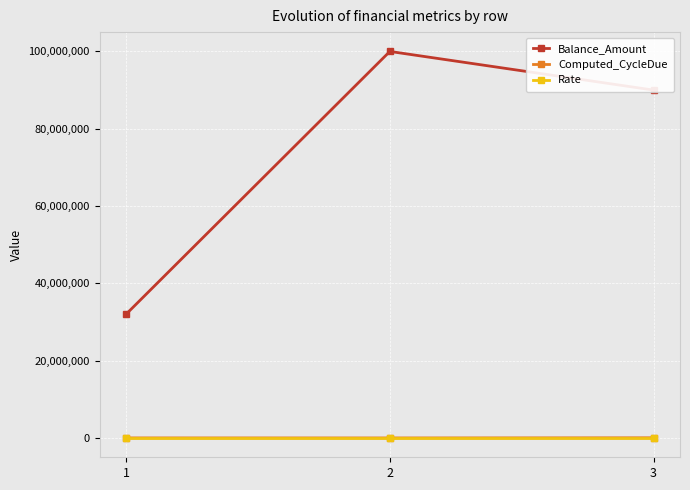

The value of Balance_Amount at 1 is 32000000.0. True or false?

True